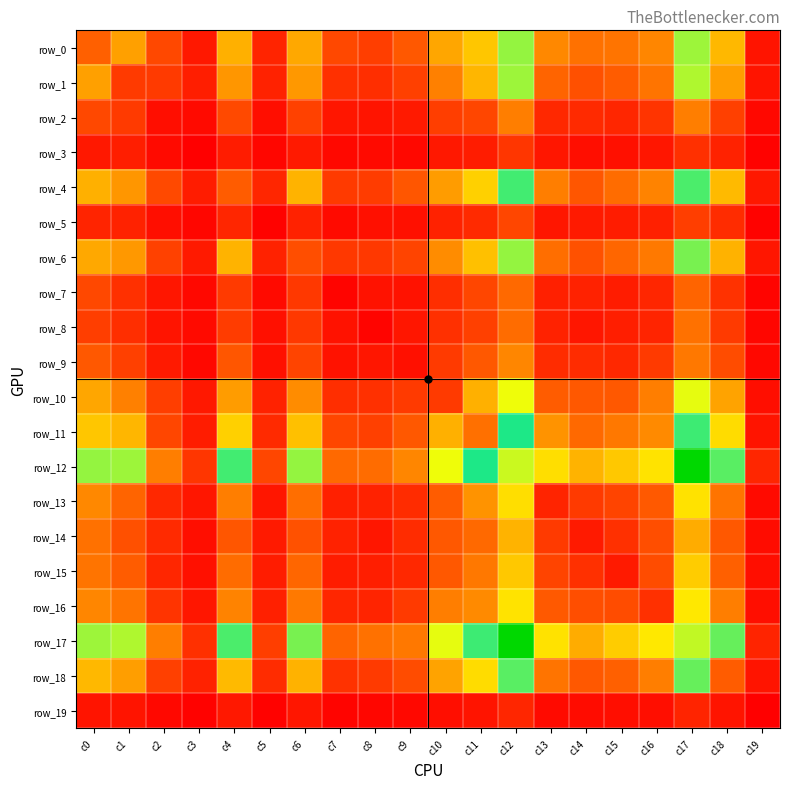

Which series has the largest total across all categories?

row_12